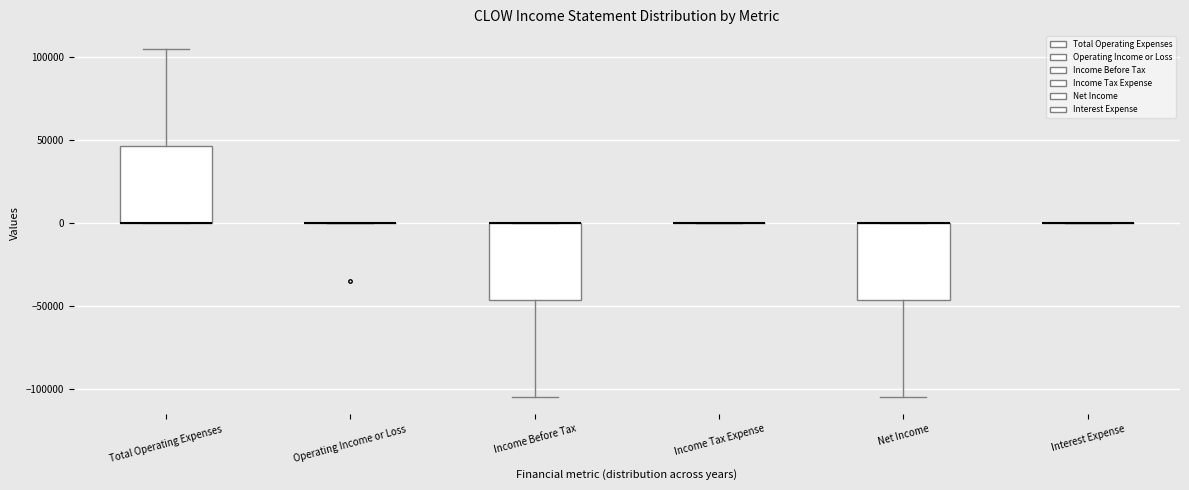

Reading left to right, transcribe this box plot: for each box, give where its median line is, the range the box spans, and where its two whiskers end, as read against the y-axis. The values are not printed on the chart, so give them approximately, as read against the axis.

Total Operating Expenses: median 0 (drawn on the box's lower edge), box 0 to 45000, whiskers 0 to 105000
Operating Income or Loss: box collapsed to a line at 0, whiskers 0 to 0
Income Before Tax: median 0 (drawn on the box's upper edge), box -45000 to 0, whiskers -105000 to 0
Income Tax Expense: box collapsed to a line at 0, whiskers 0 to 0
Net Income: median 0 (drawn on the box's upper edge), box -45000 to 0, whiskers -105000 to 0
Interest Expense: box collapsed to a line at 0, whiskers 0 to 0